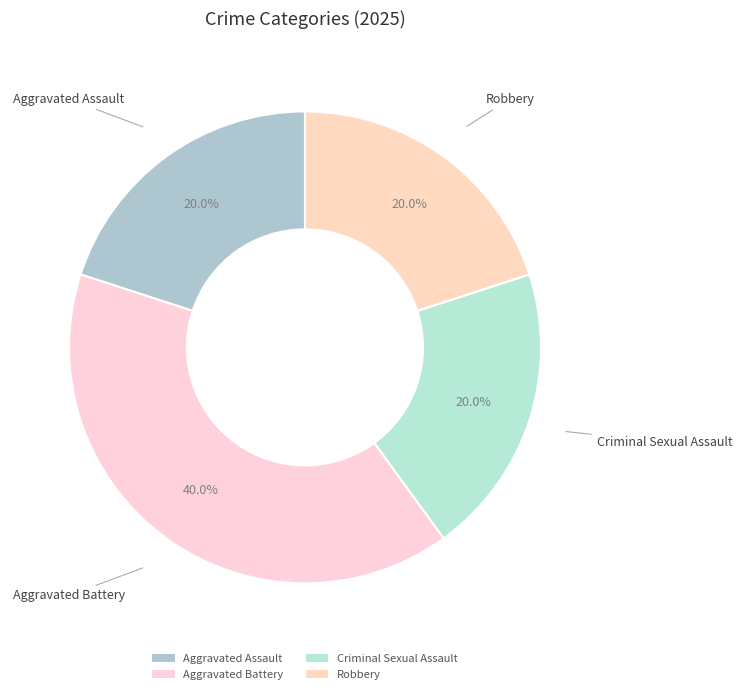

To the nearest percent, what is the average slice percentage?

25%